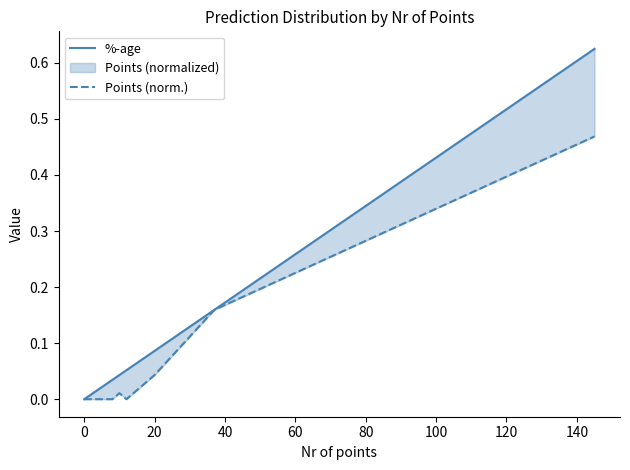

True or false: %-age and Points (norm.) cross at least once.

False